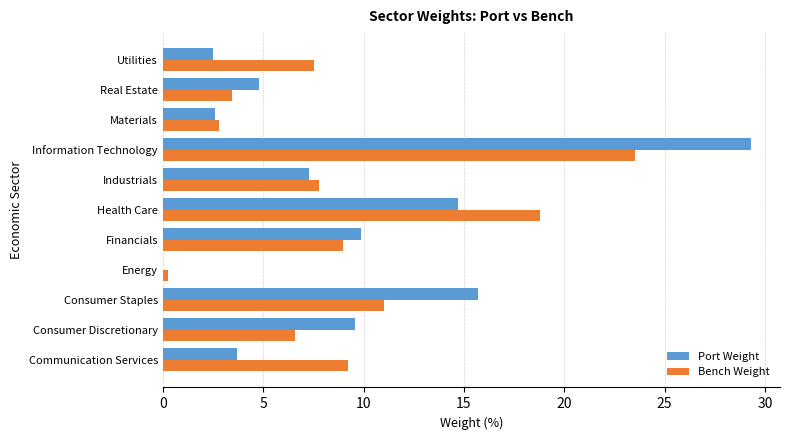

How many values in the Bench Weight series exceed 7?

7